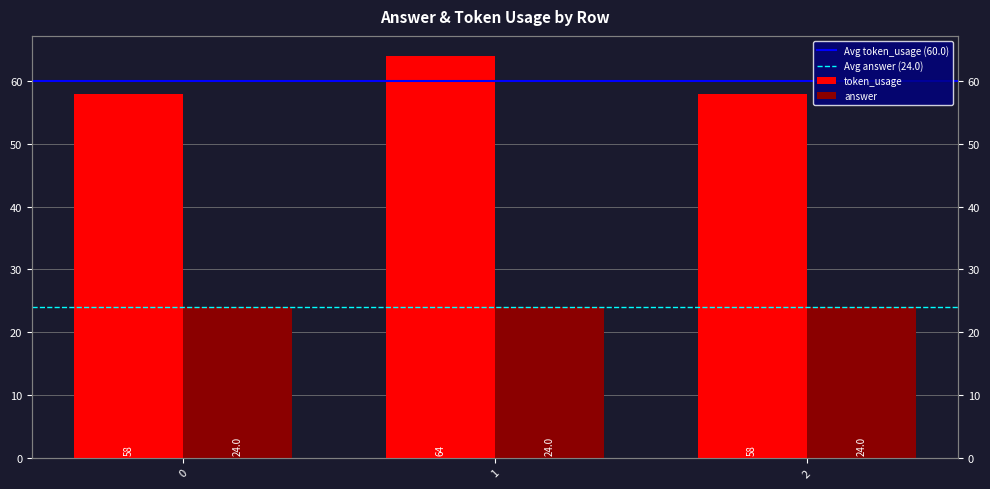

Rank the categories by value from highest to lowest.

1, 0, 2